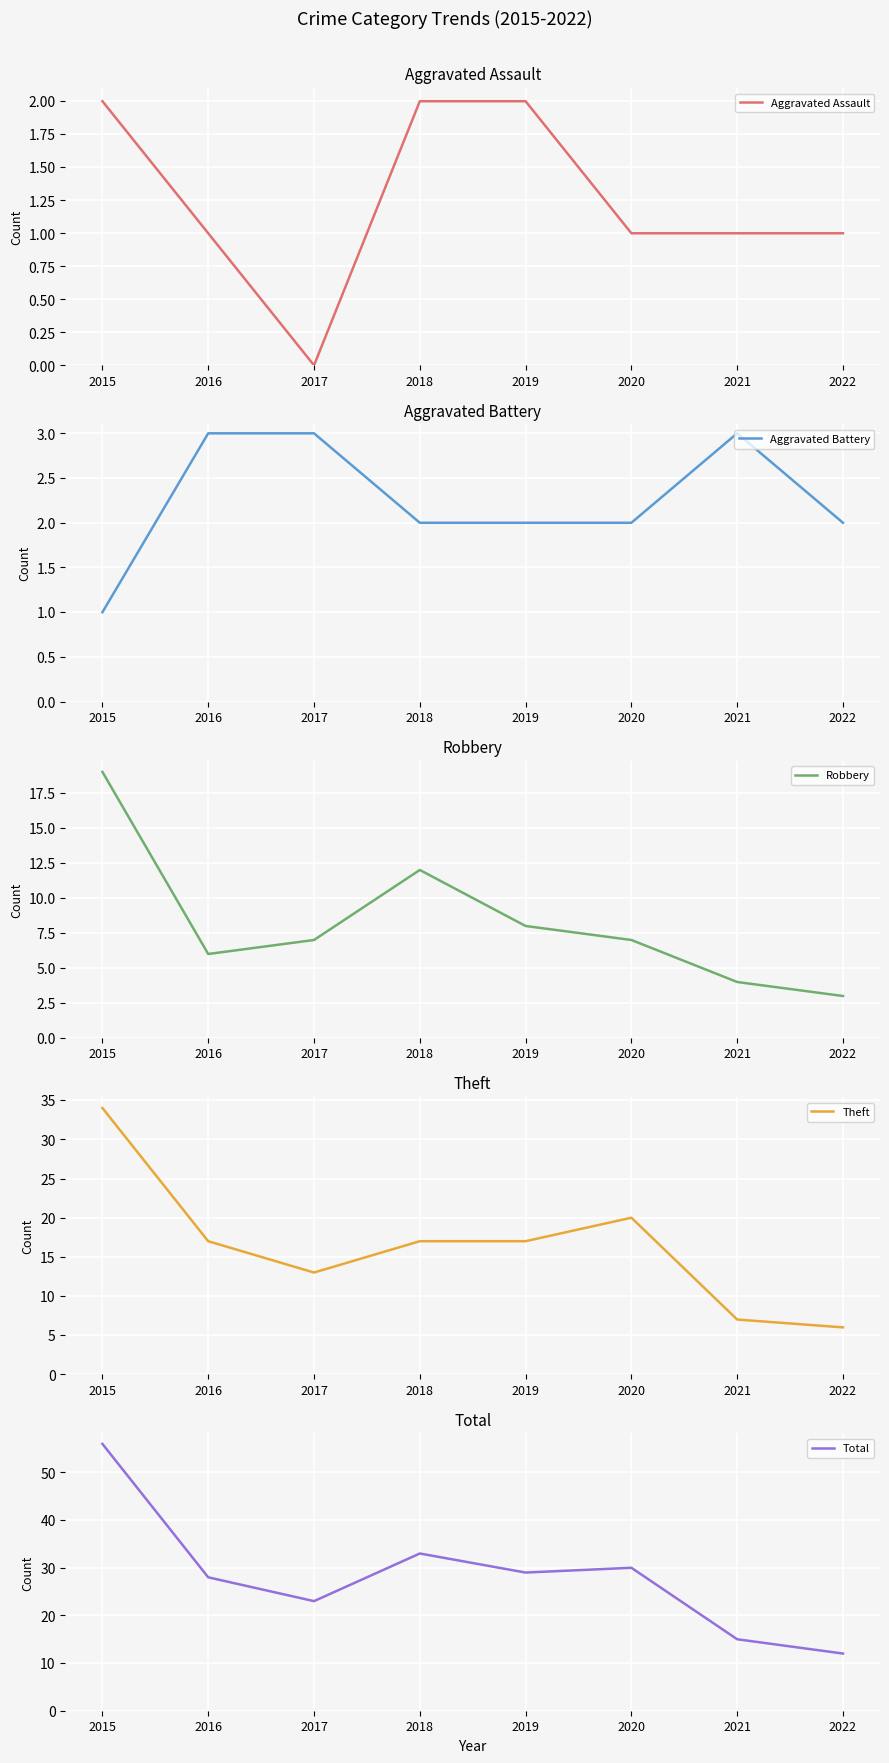

In Theft, how many points are lower than both neighbors (excluding endpoints)?

1